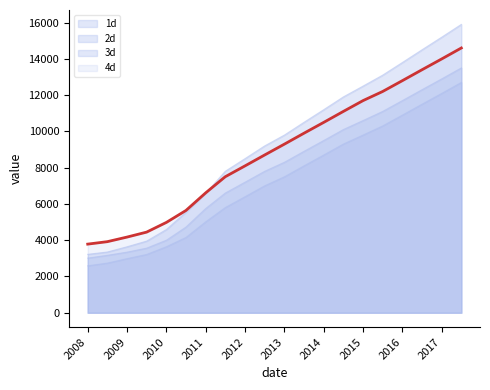

Count the number of categories in the chart.

20